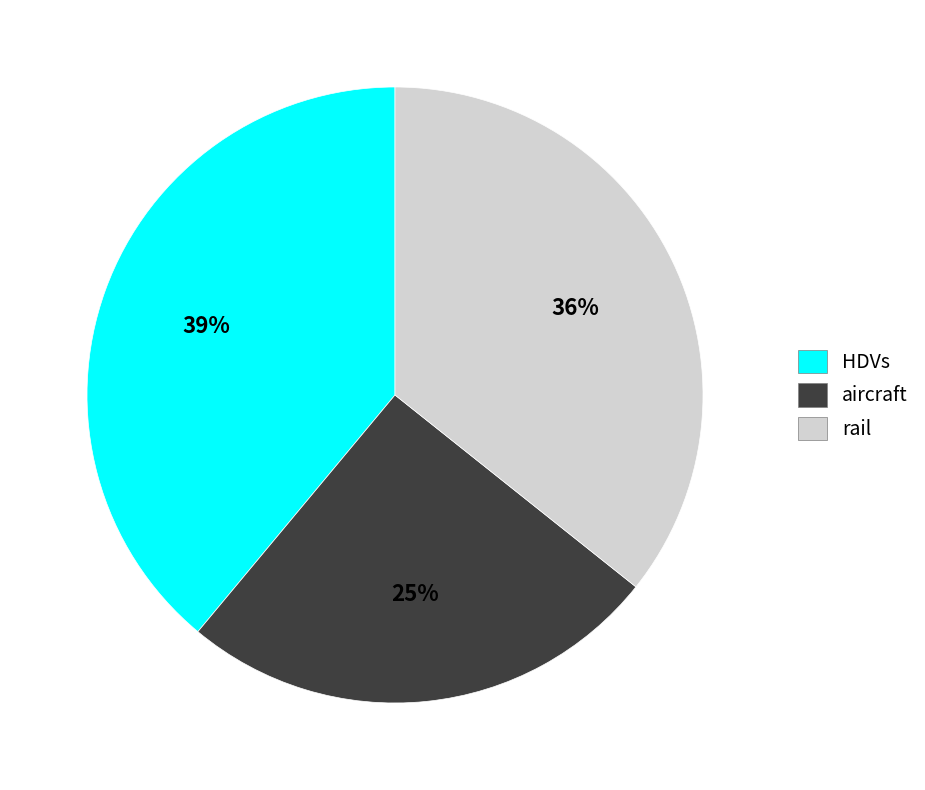

To the nearest percent, what is the difference between the rail and HDVs slice percentages?

3%